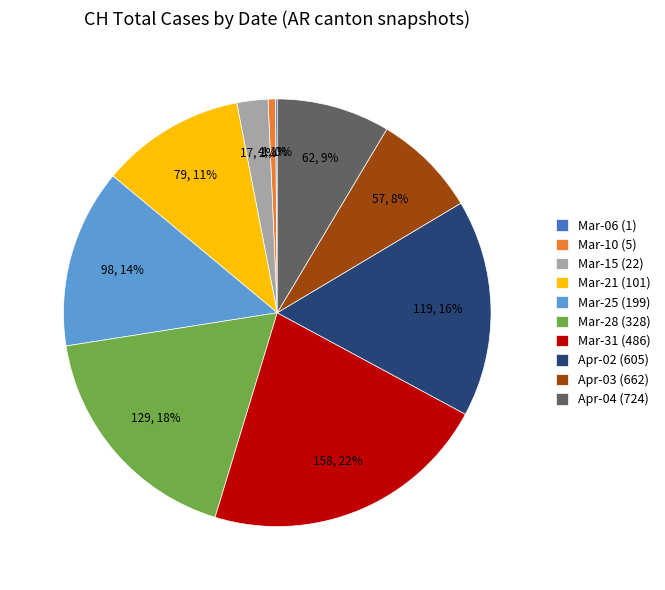

Which category has the biggest portion of the pie?

Mar-31 (486)